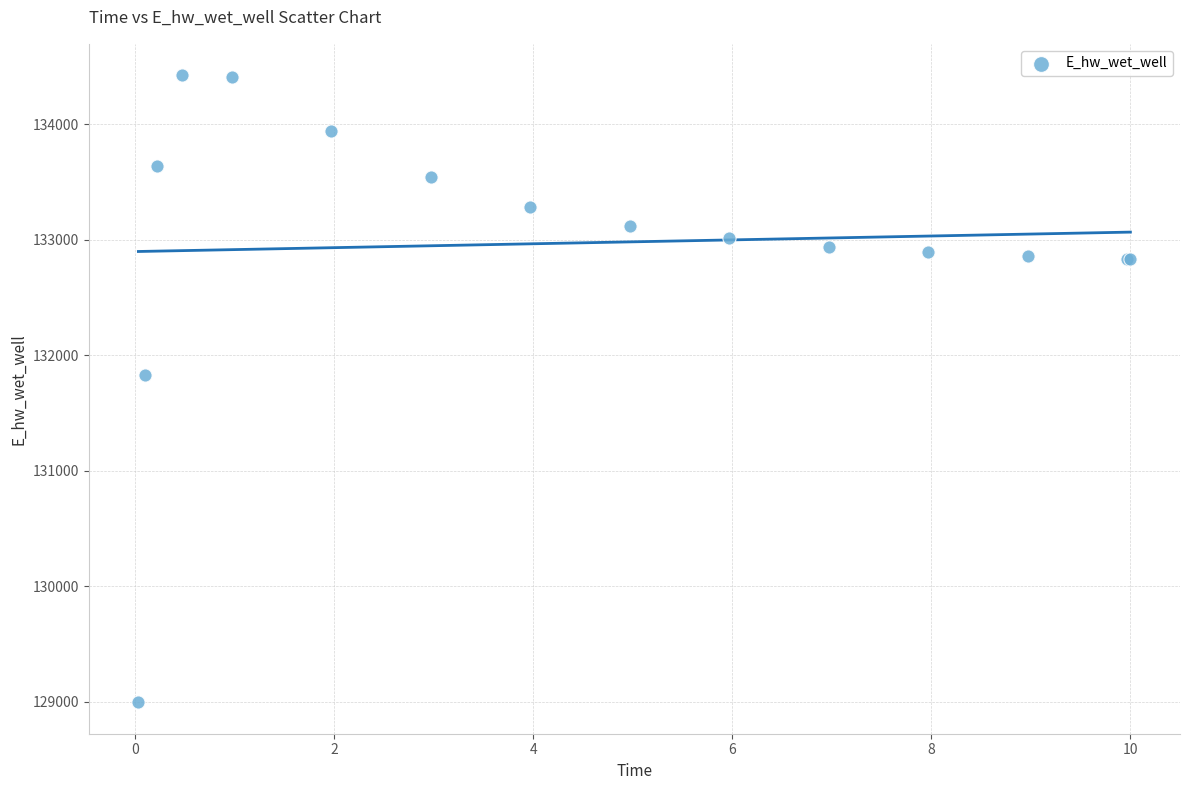

What Y value in the scatter plot is closest to 131709?

131827.1